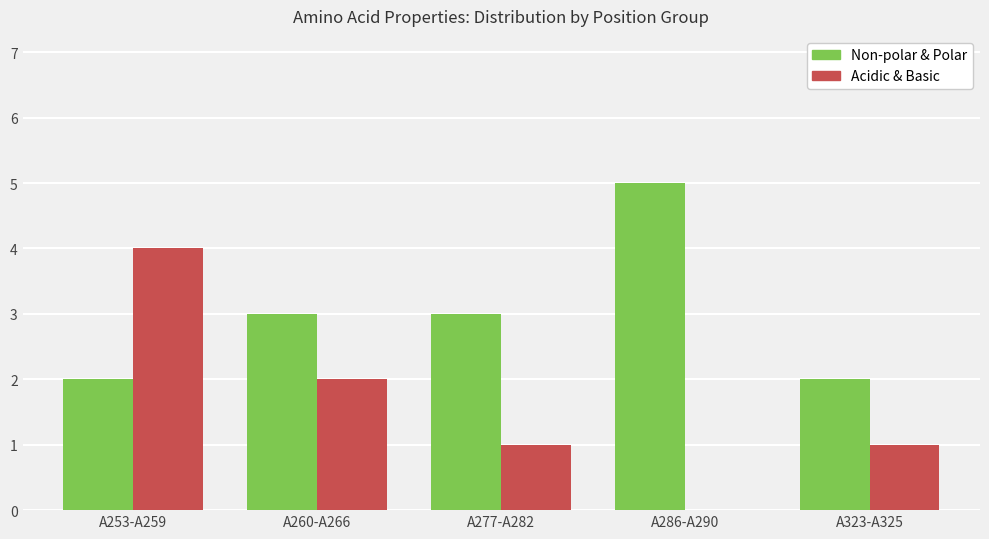

Does the chart contain stacked bars?

No